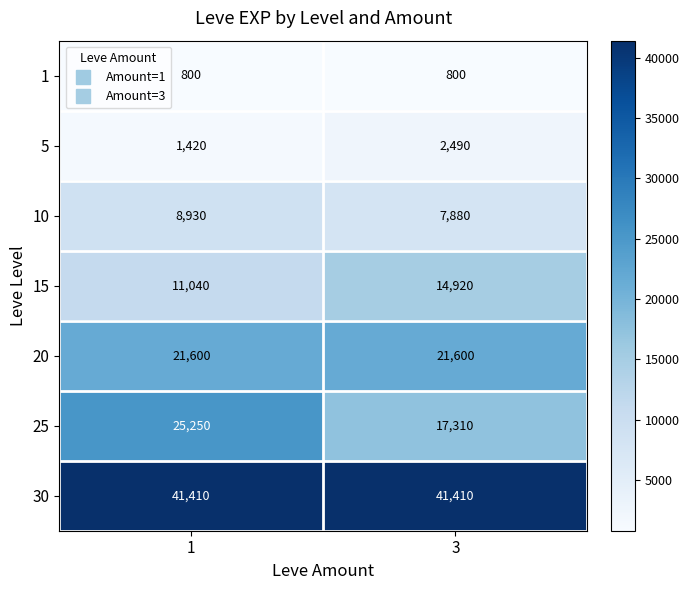

Which series has the largest range (max minus min)?

25